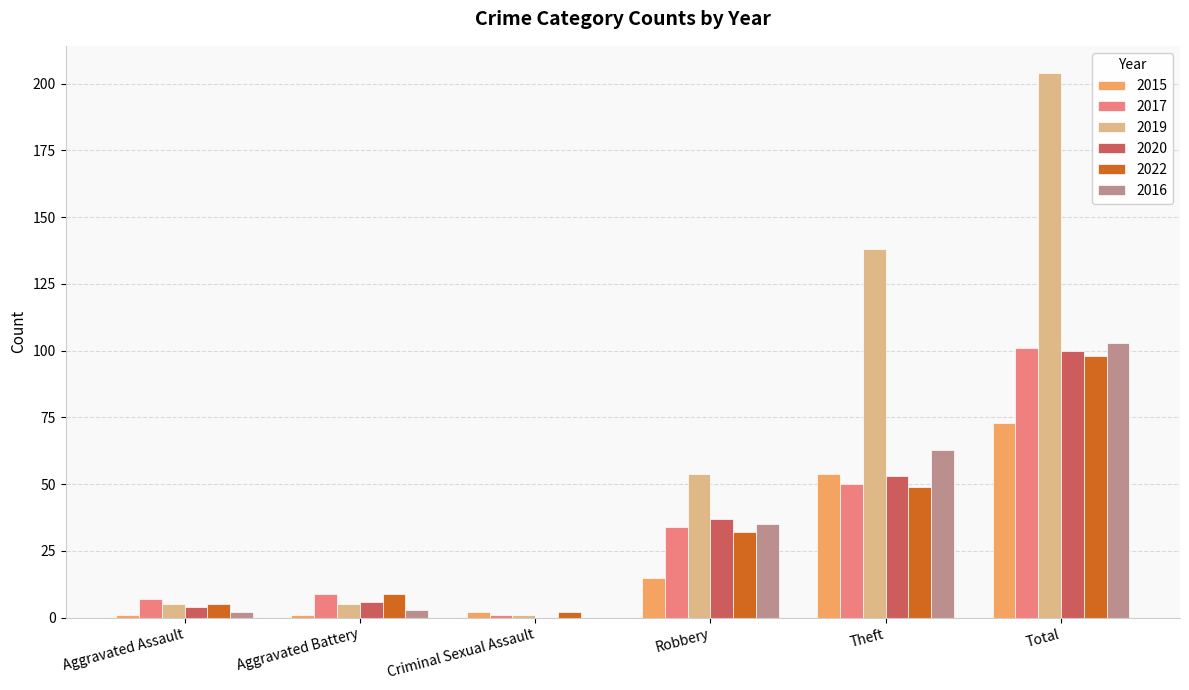

Reading right to left, what are all the values shown in this chart?

2015: Total=73	Theft=54	Robbery=15	Criminal Sexual Assault=2	Aggravated Battery=1	Aggravated Assault=1
2017: Total=101	Theft=50	Robbery=34	Criminal Sexual Assault=1	Aggravated Battery=9	Aggravated Assault=7
2019: Total=204	Theft=138	Robbery=54	Criminal Sexual Assault=1	Aggravated Battery=5	Aggravated Assault=5
2020: Total=100	Theft=53	Robbery=37	Criminal Sexual Assault=0	Aggravated Battery=6	Aggravated Assault=4
2022: Total=98	Theft=49	Robbery=32	Criminal Sexual Assault=2	Aggravated Battery=9	Aggravated Assault=5
2016: Total=103	Theft=63	Robbery=35	Criminal Sexual Assault=0	Aggravated Battery=3	Aggravated Assault=2